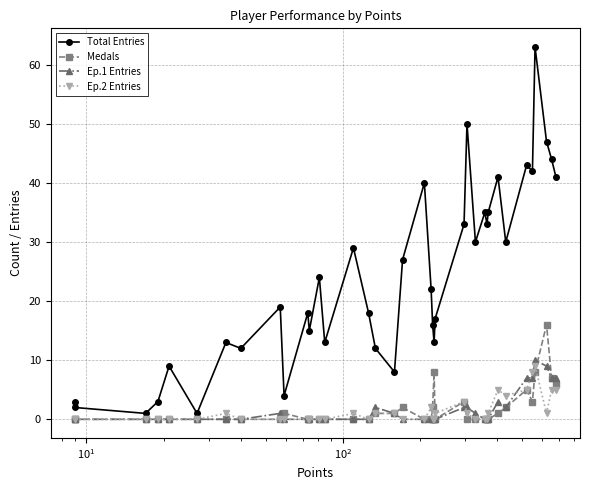

How many Ep.2 Entries values are between 0 and 1?

29